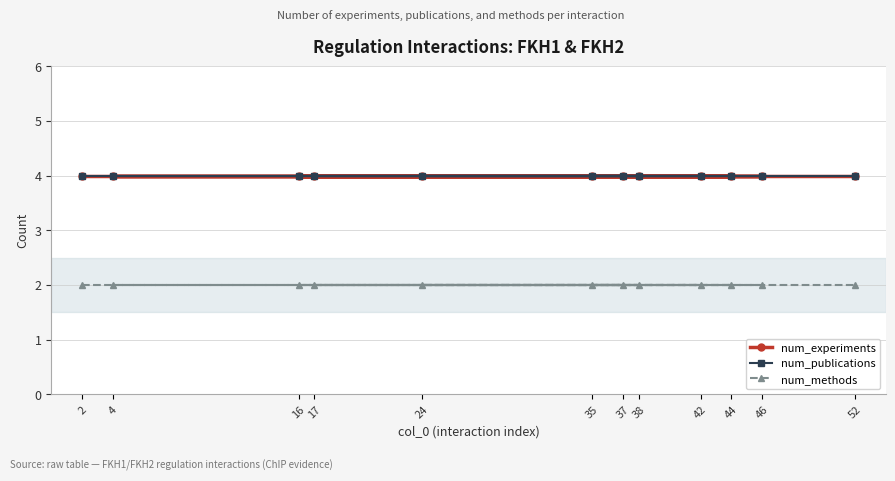

List the series in order of their peak value, lowest first.

num_methods, num_experiments, num_publications